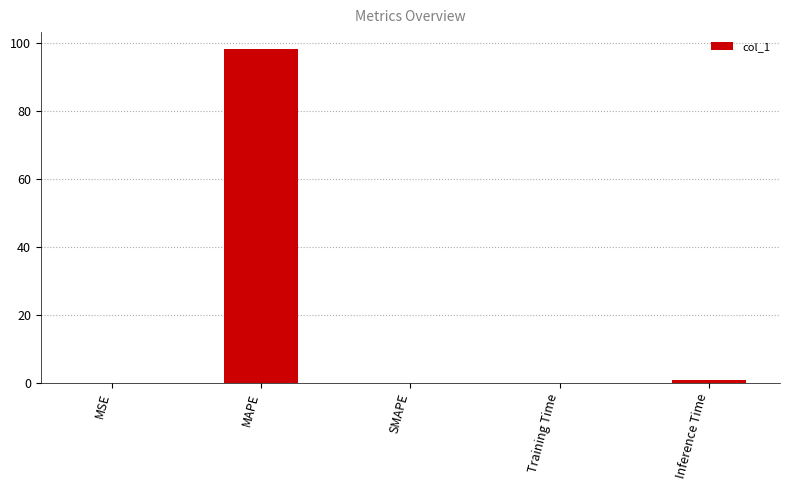

At which label is the value closest to 49?

Inference Time